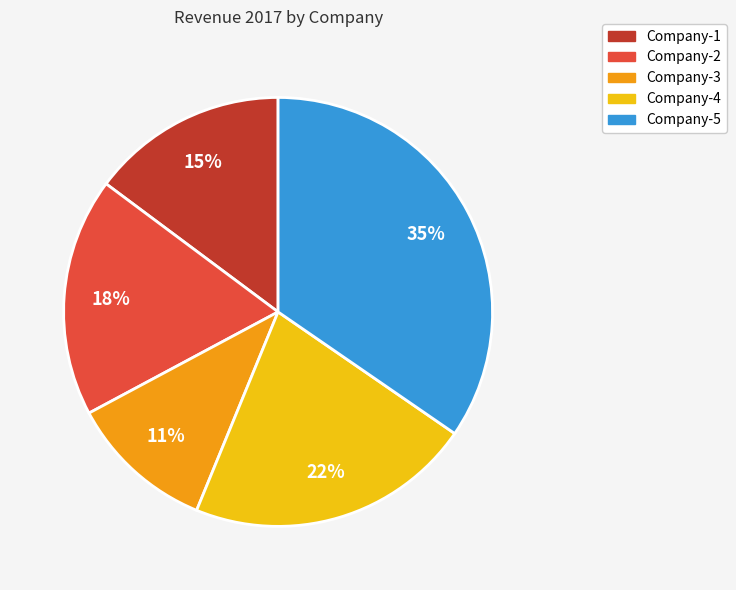

To the nearest percent, what is the combined percentage of Company-4 and Company-3?

33%